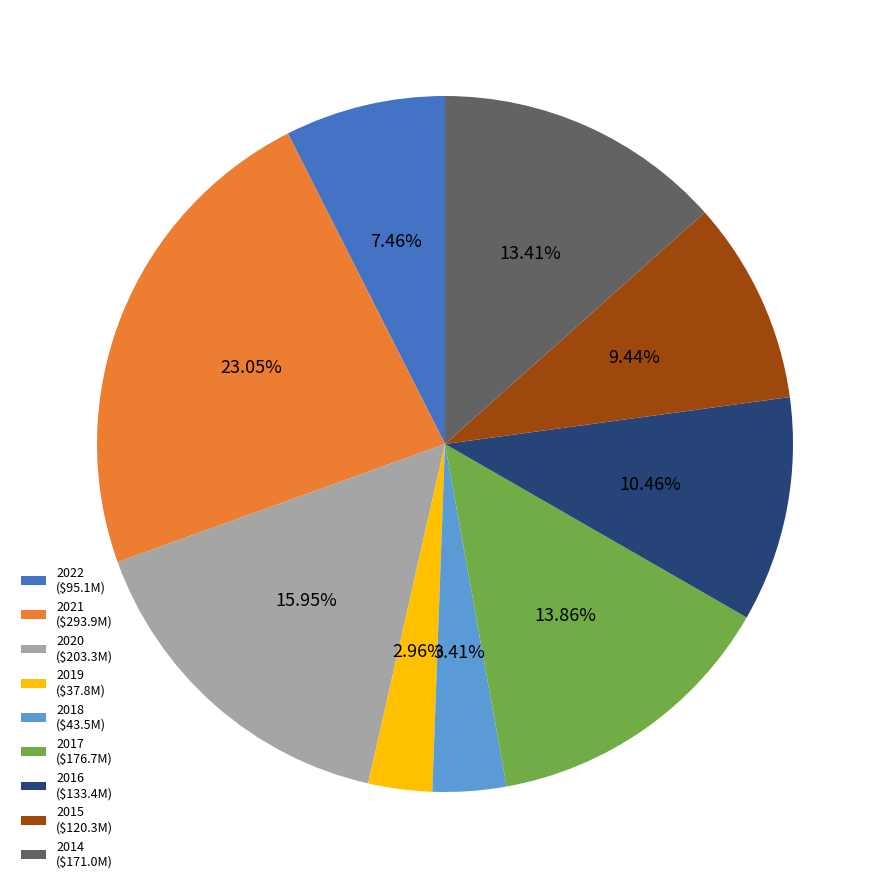

What is the total percentage of 2021 and 2020?

39.0%